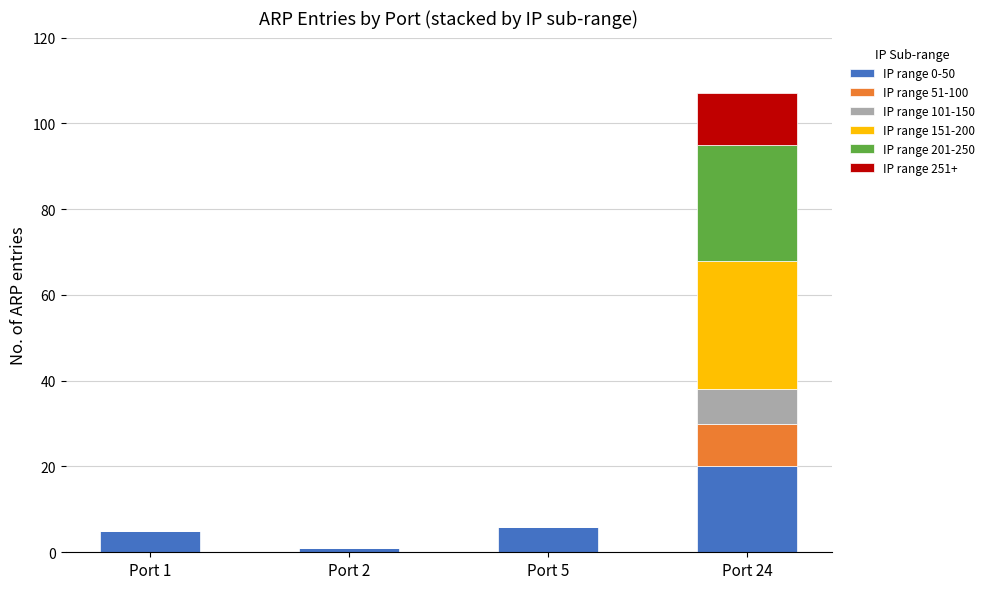

At which category is the sum across all series the highest?

Port 24